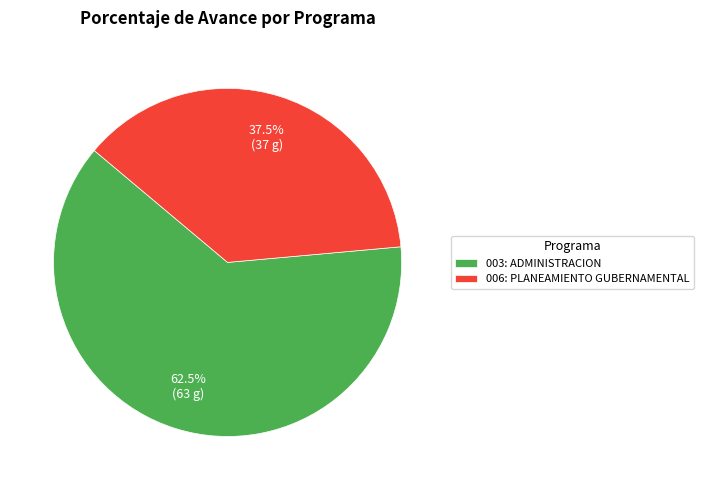

Which category has the smallest portion of the pie?

006: PLANEAMIENTO GUBERNAMENTAL